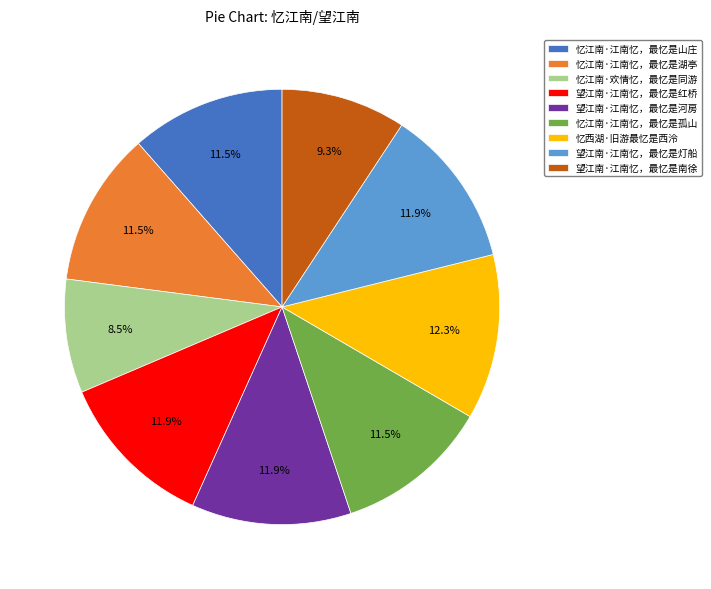

Does 忆江南·欢情忆，最忆是同游 account for over 50% of the chart?

No